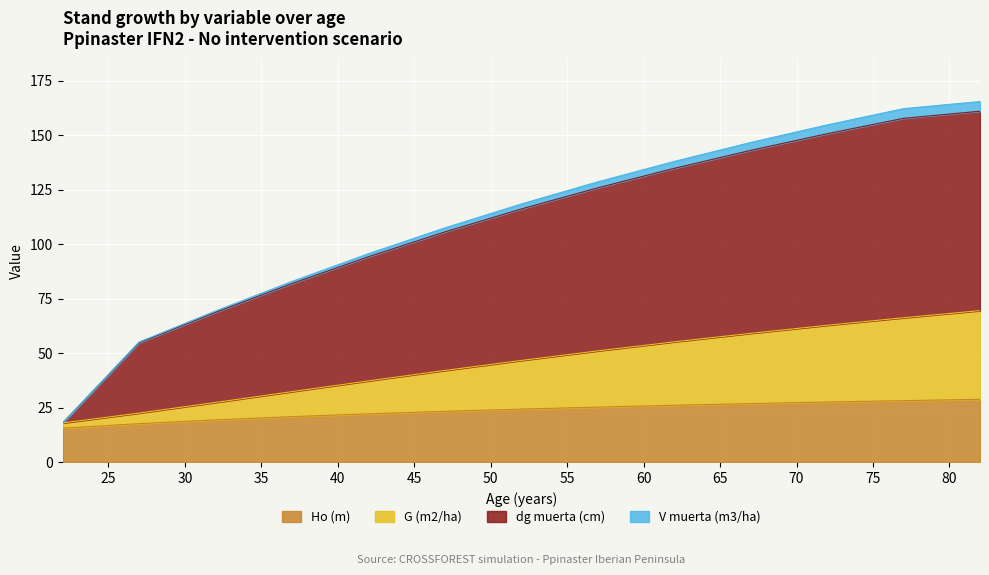

What is the difference between the highest and lowest values at 77?

129.5